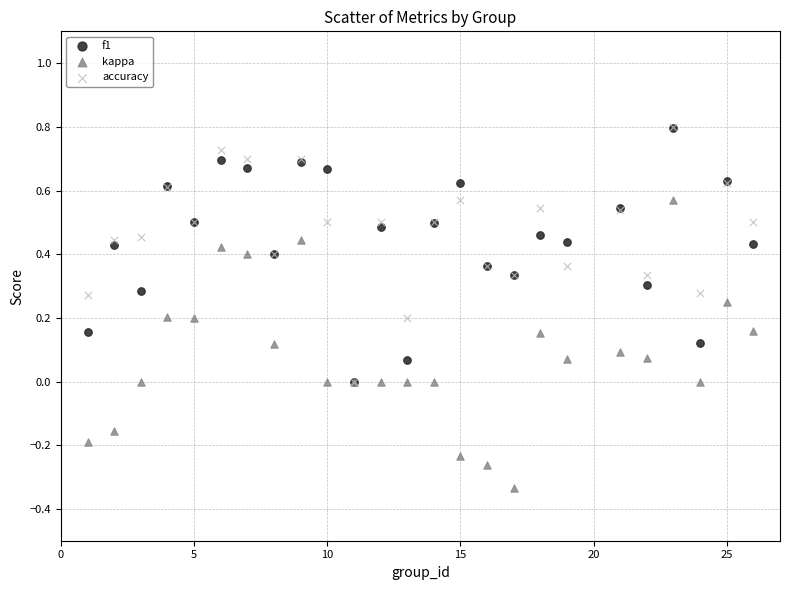

Which series has the largest Y range (max minus min)?

kappa